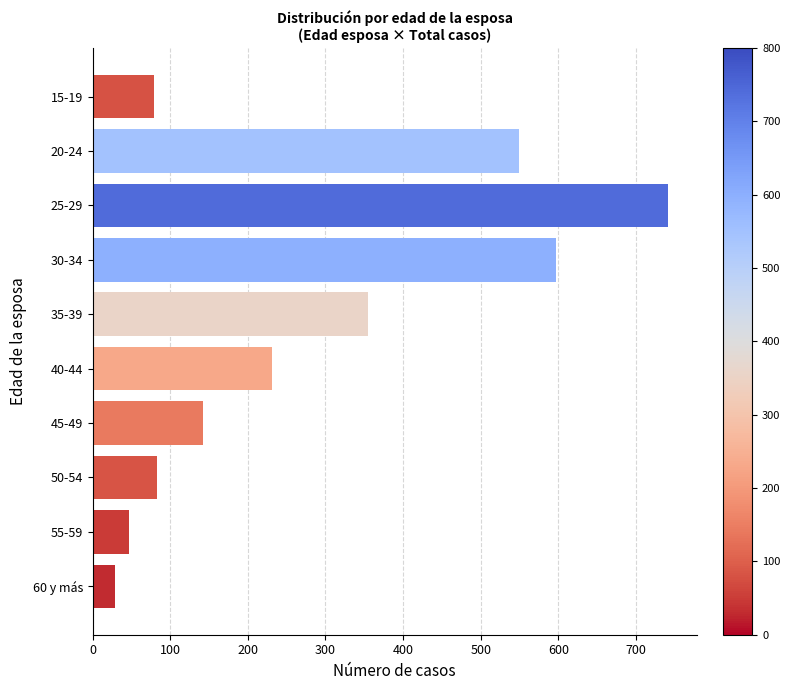

What is the average value?

285